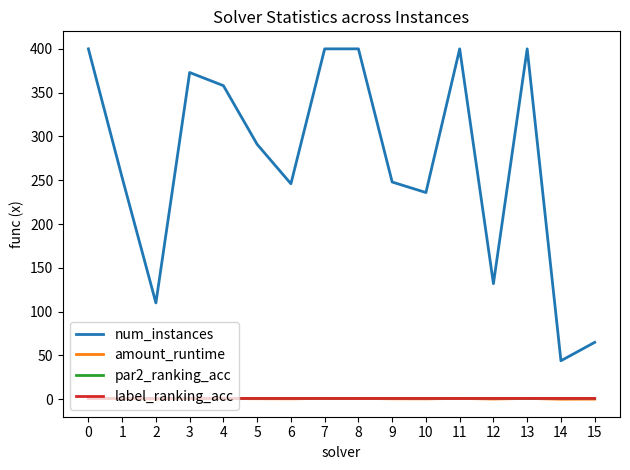

True or false: num_instances has a value of 132.0 at 12.

True